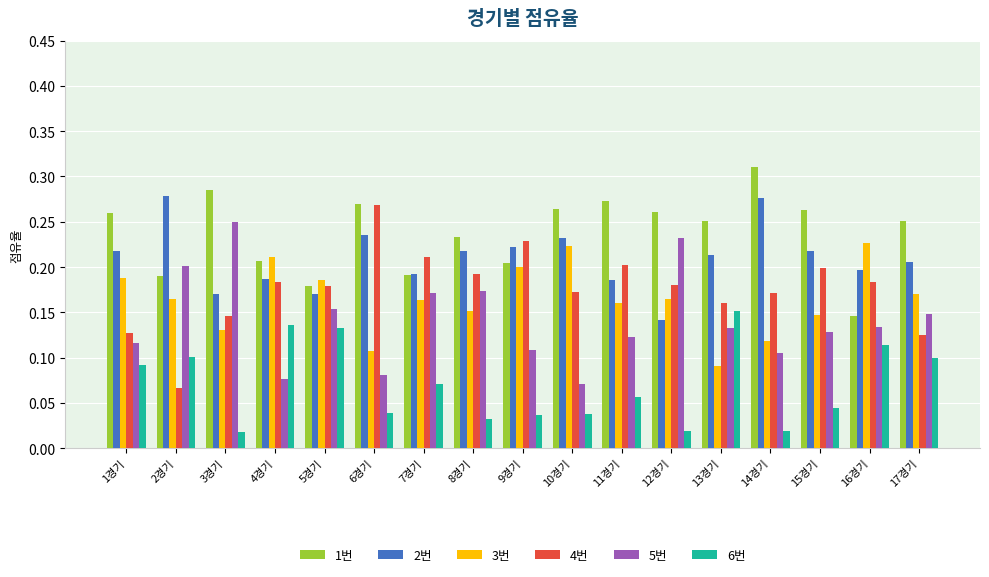

The 3번 series shows 0.2 at 1경기. True or false?

True